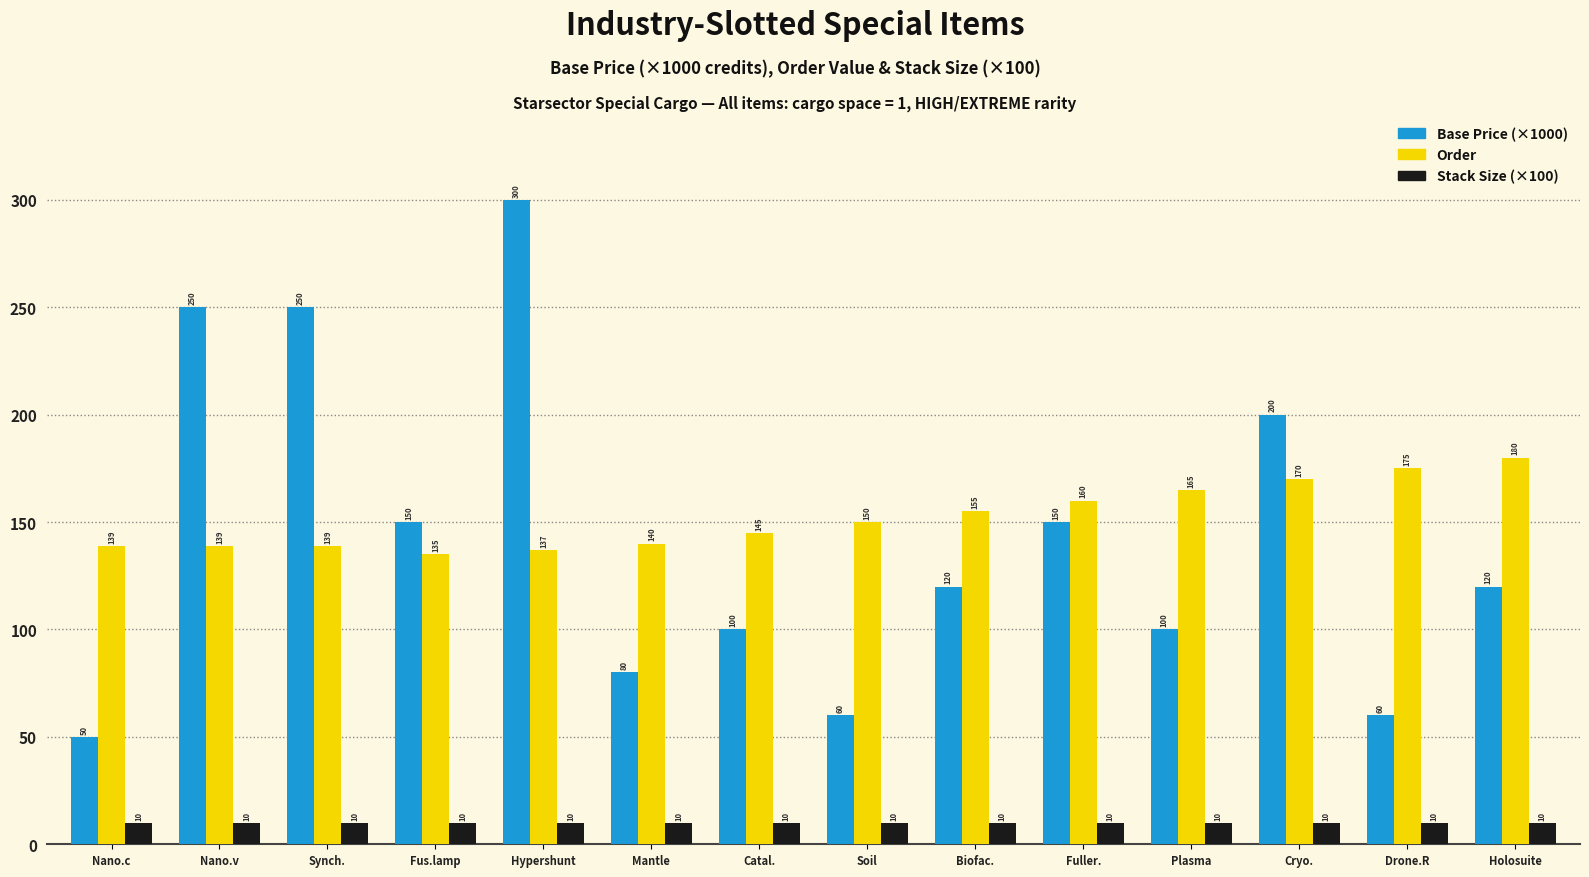

Reading left to right, transcribe all the data shown in this chart.

Base Price (×1000): 50	250	250	150	300	80	100	60	120	150	100	200	60	120
Order: 139	139	139	135	137	140	145	150	155	160	165	170	175	180
Stack Size (×100): 10	10	10	10	10	10	10	10	10	10	10	10	10	10